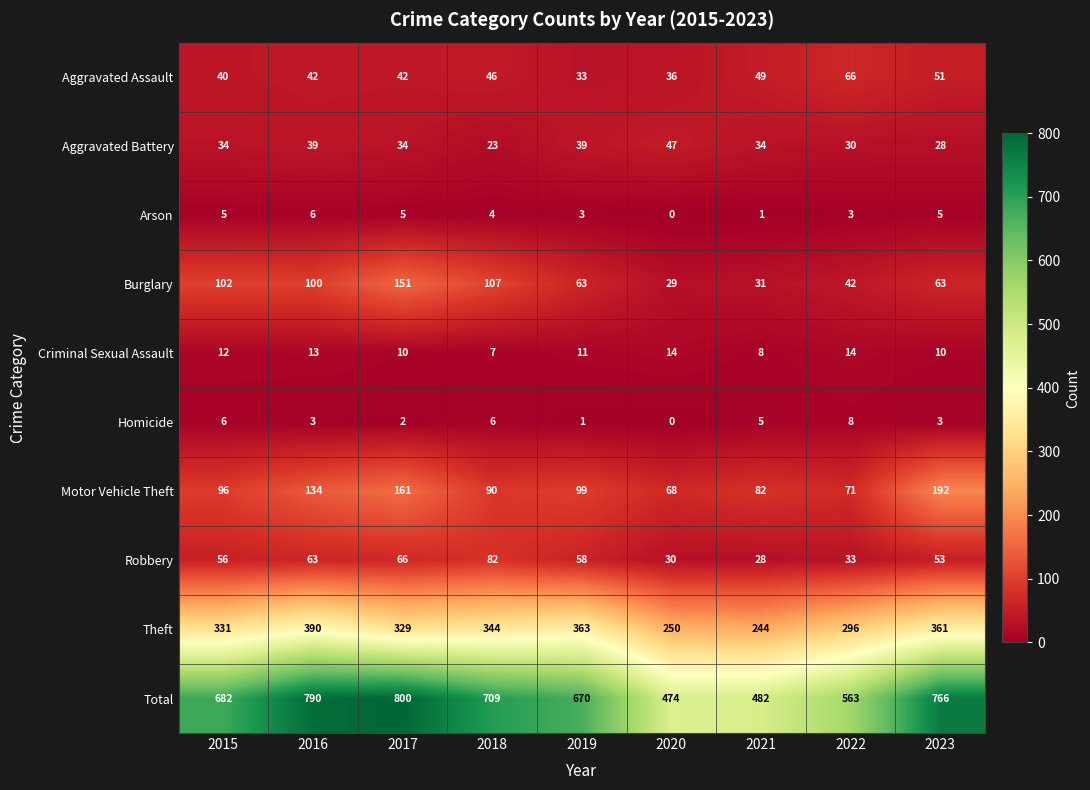

Between 2015 and 2017, which series saw the biggest shift?

Total